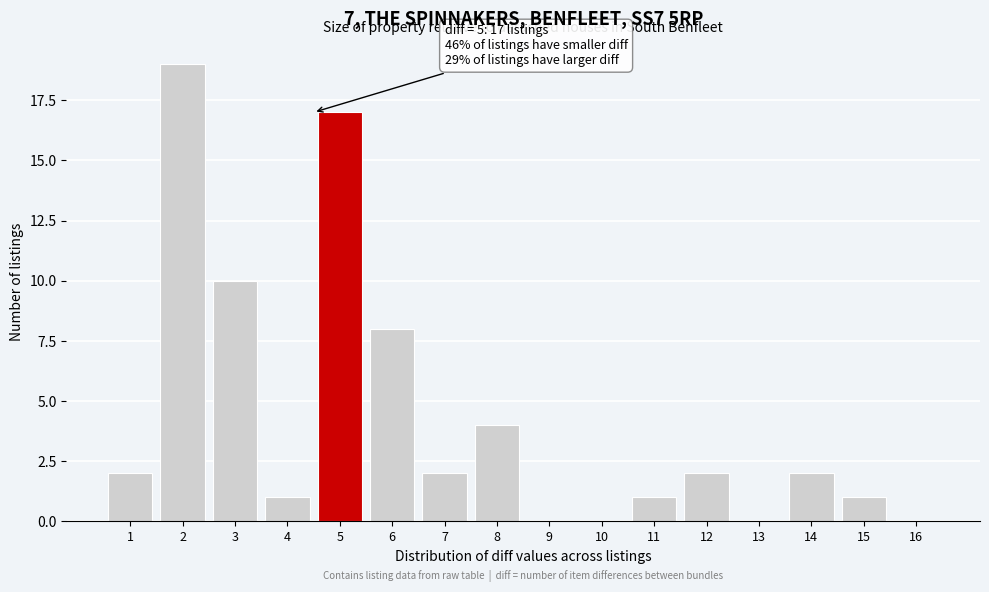

Which range on the x-axis has the tallest bar?

1.5 to 2.5